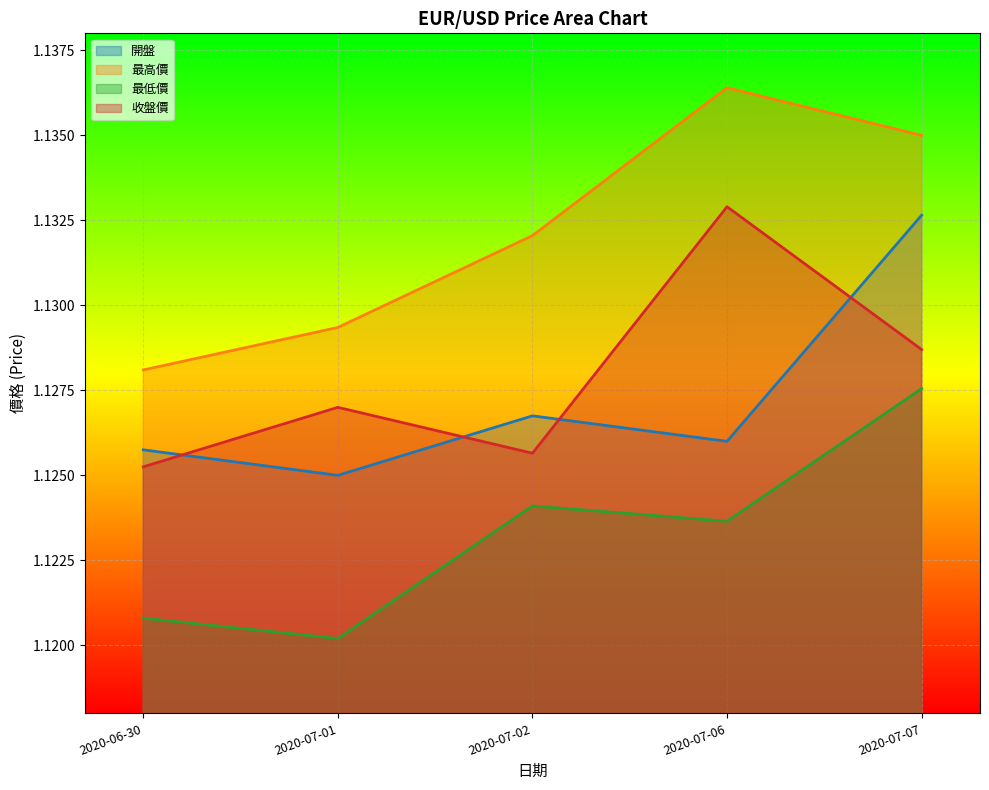

Which label corresponds to the largest value in the chart?

2020-07-06